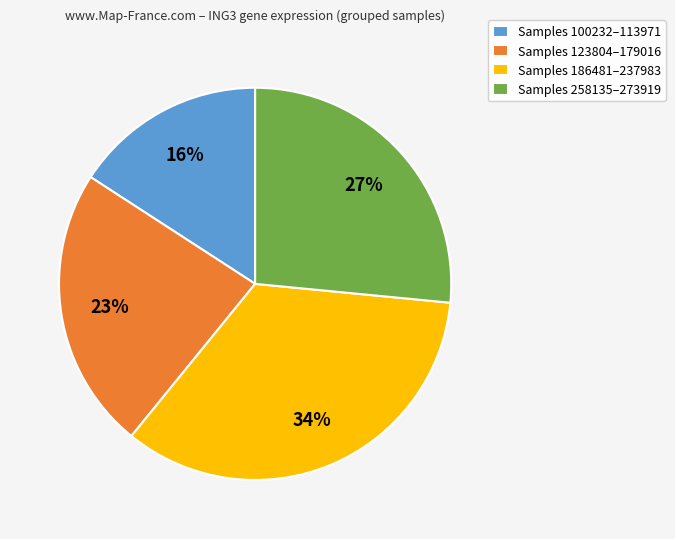

To the nearest percent, what percentage of the pie is Samples 123804–179016?

23%